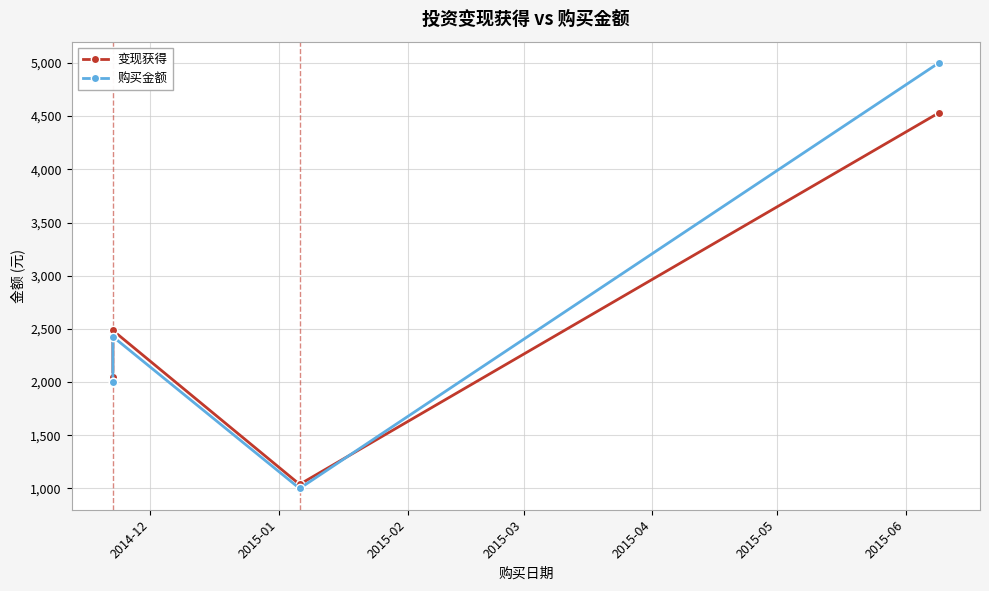

How many interior local valleys does the 变现获得 series have?

1